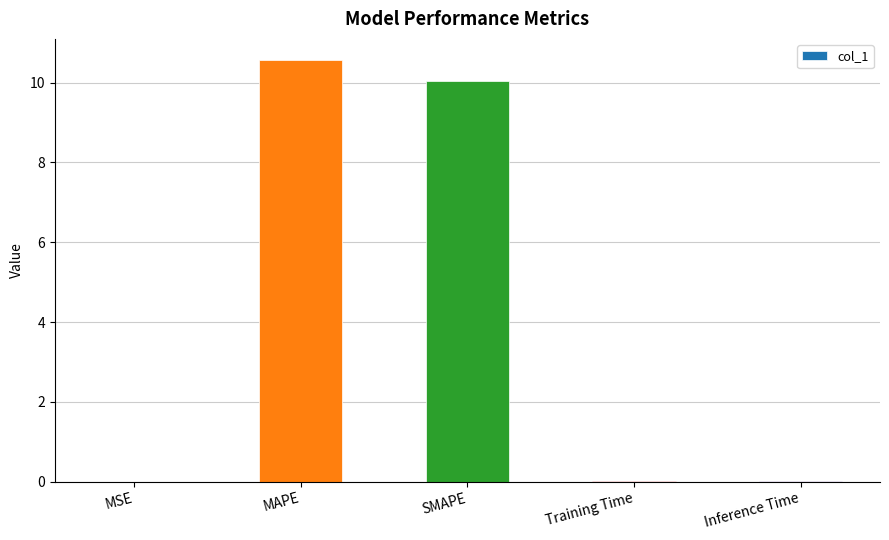

What is the greatest value displayed?

10.6